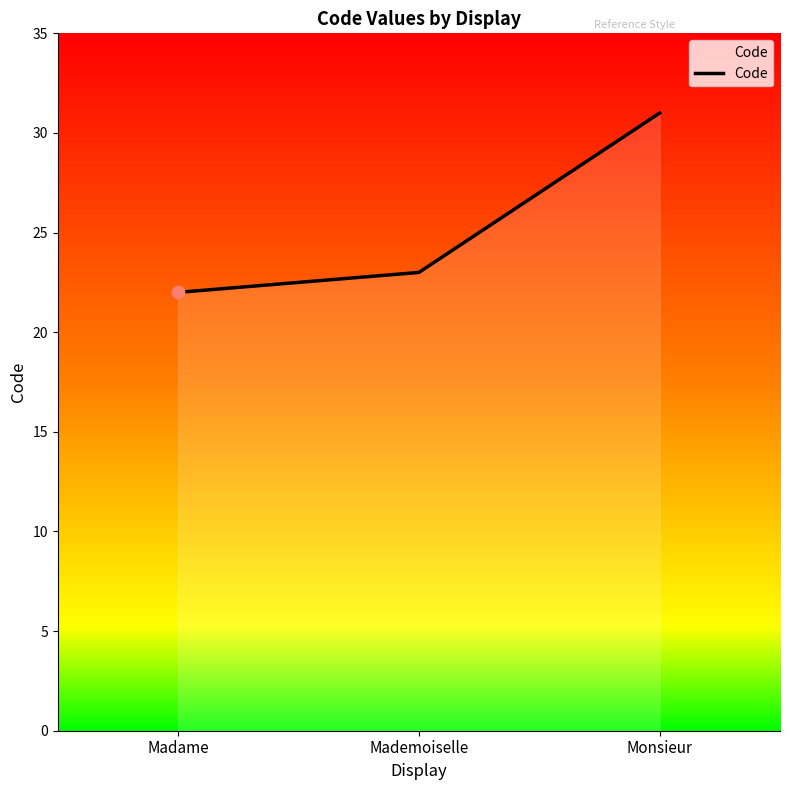

Between Madame and Mademoiselle, which is larger?

Mademoiselle